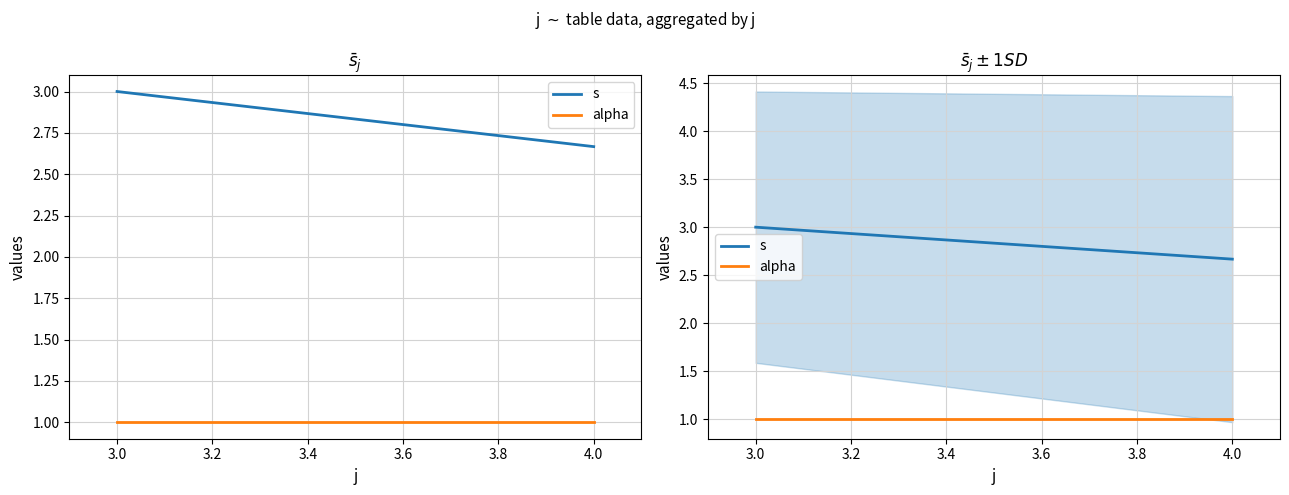

What is the sum of all alpha values?

2.0